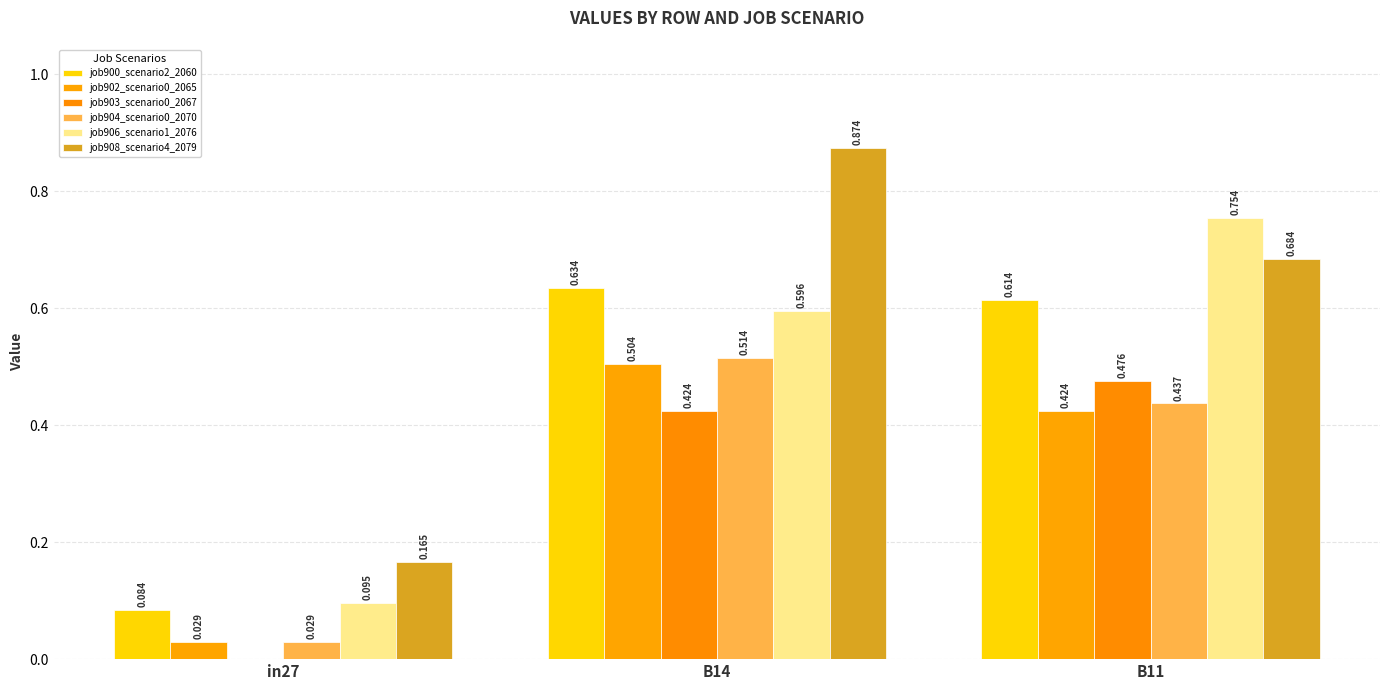

Rank the categories by job900_scenario2_2060 value from highest to lowest.

B14, B11, in27